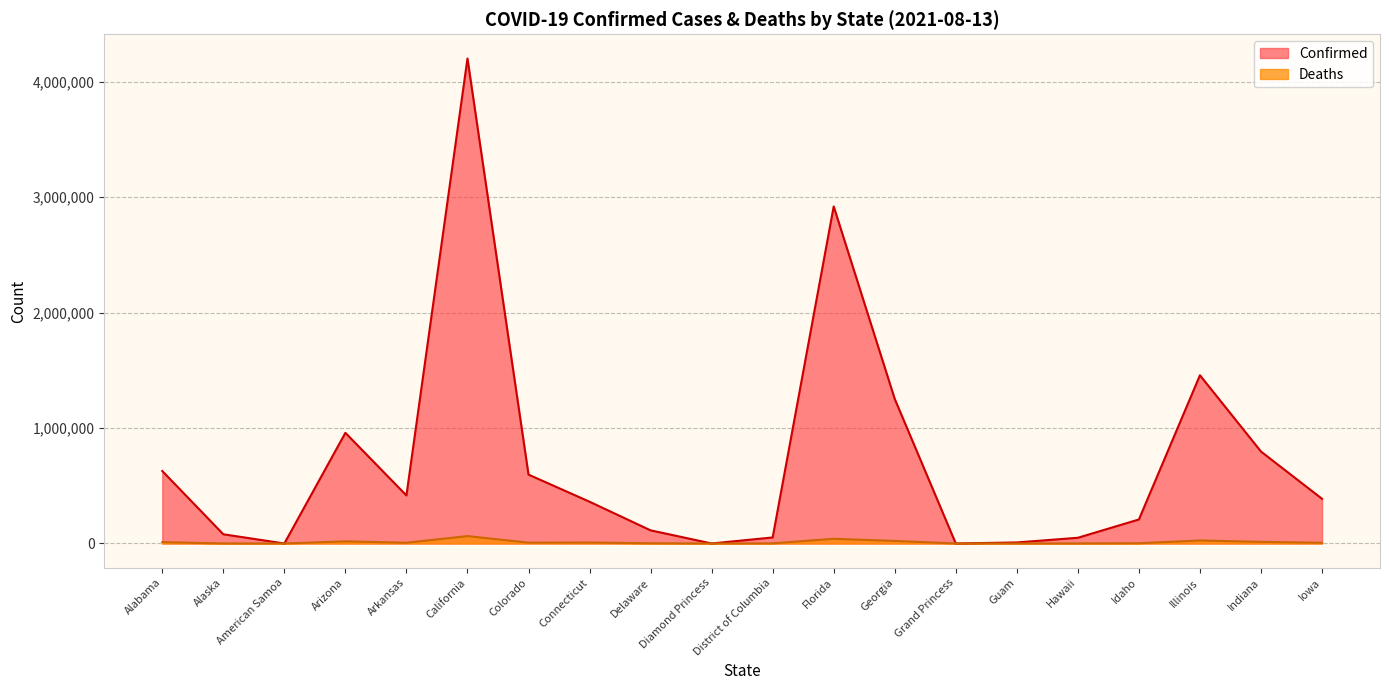

Rank the categories by Confirmed value from highest to lowest.

California, Florida, Illinois, Georgia, Arizona, Indiana, Alabama, Colorado, Arkansas, Iowa, Connecticut, Idaho, Delaware, Alaska, District of Columbia, Hawaii, Guam, Grand Princess, Diamond Princess, American Samoa